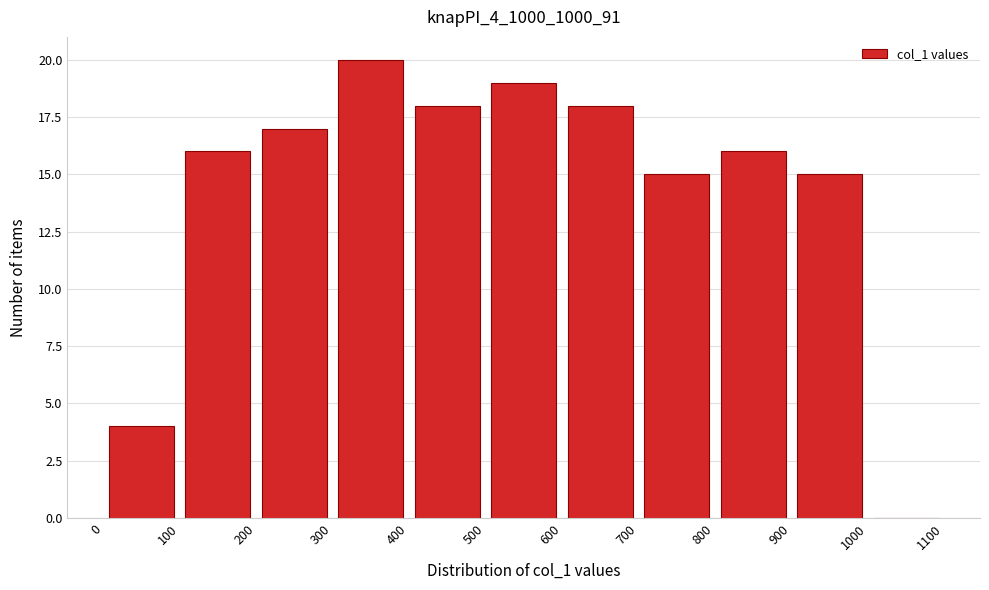

Which range on the x-axis has the tallest bar?

300 to 400